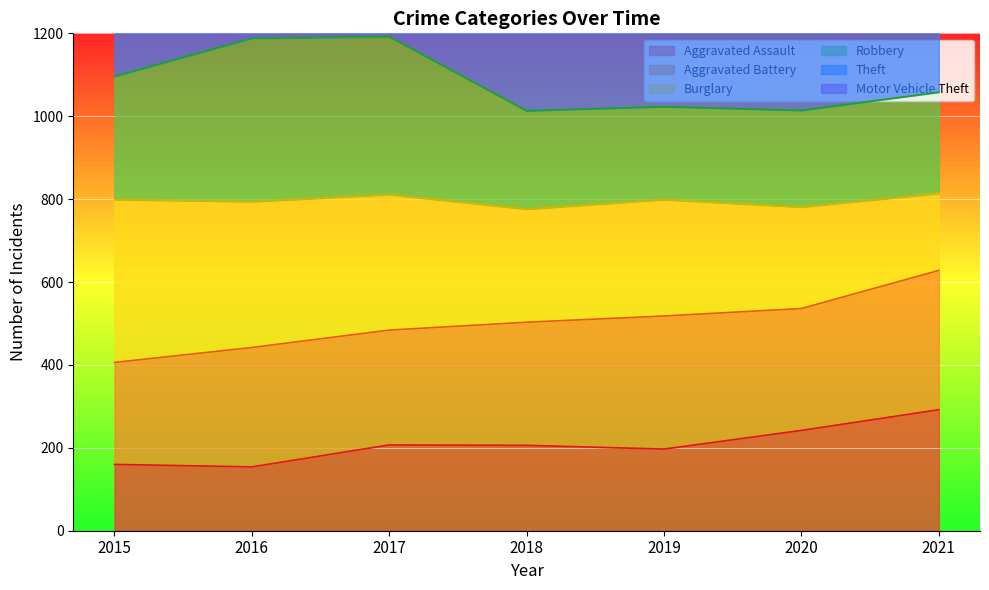

How many lines are shown in the chart?

3